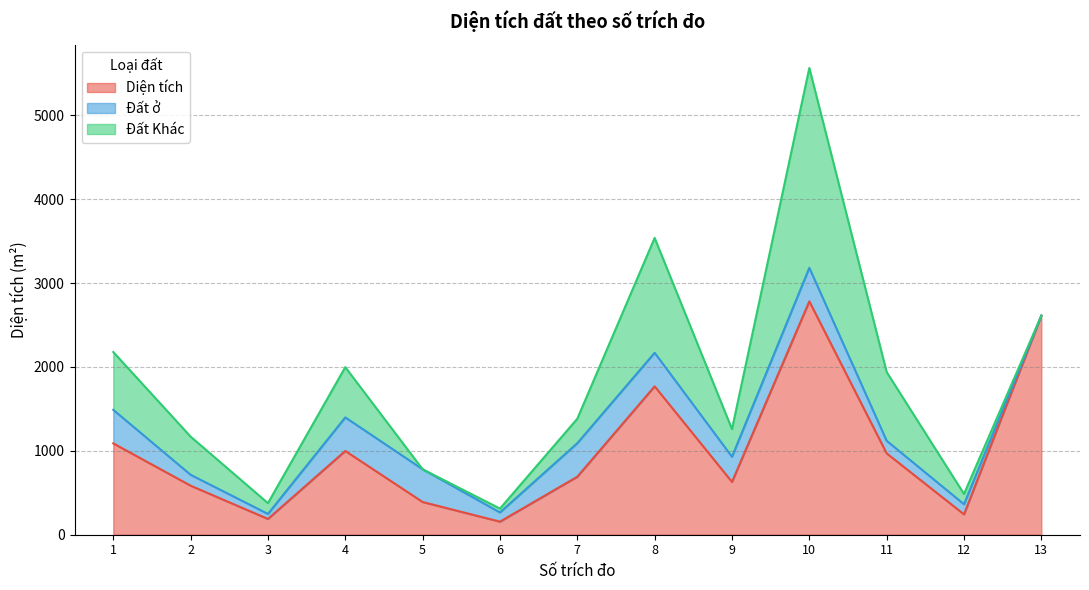

True or false: Đất ở and Diện tích cross at least once.

False